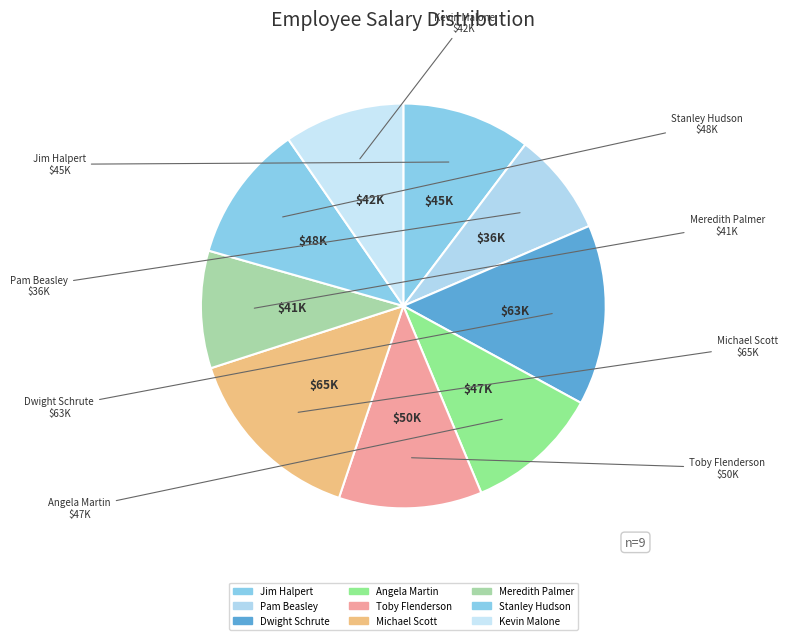

Count the number of slices in the pie.

9